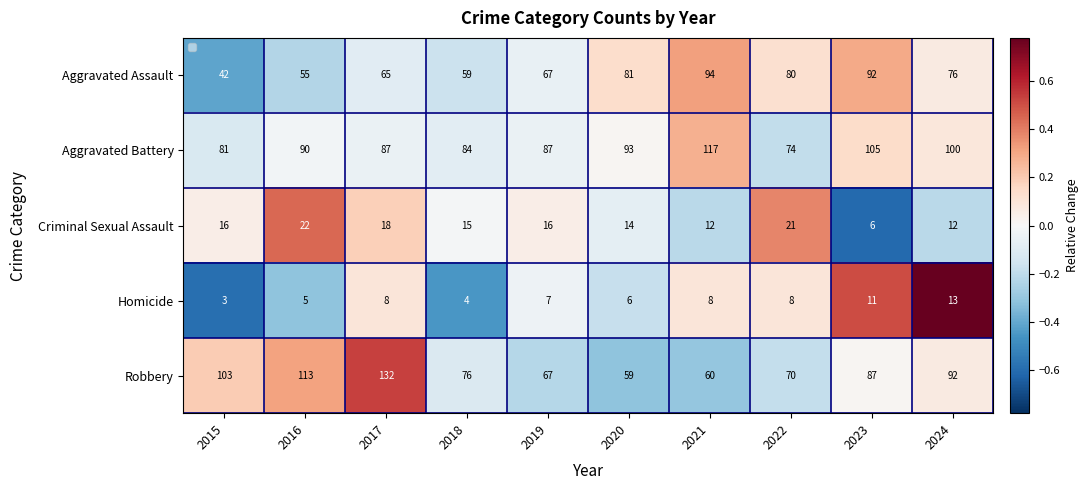

List the series in order of their peak value, highest first.

Robbery, Aggravated Battery, Aggravated Assault, Criminal Sexual Assault, Homicide